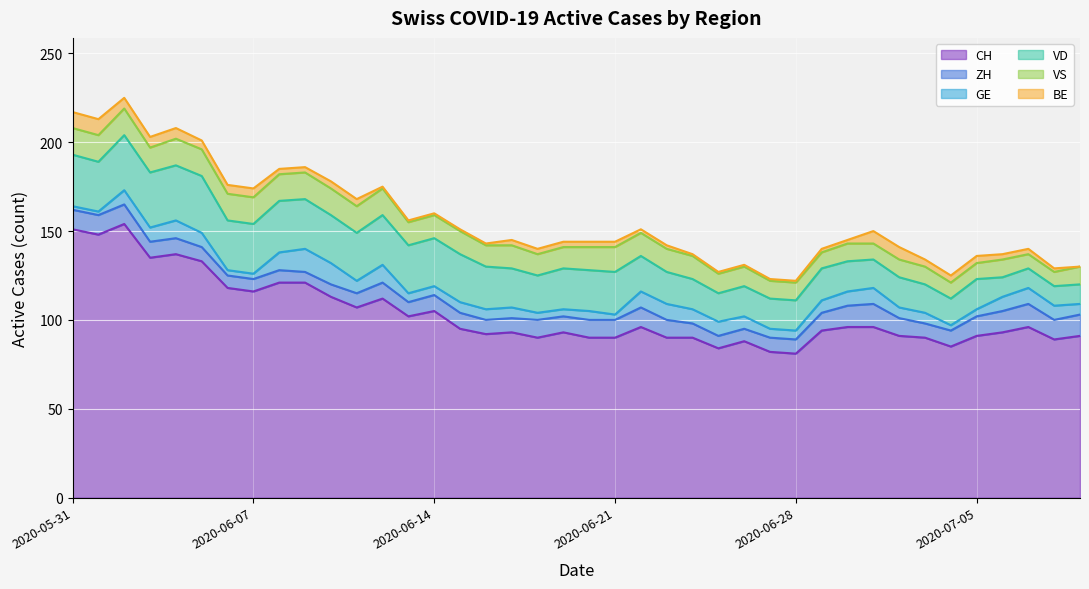

The value of GE at 2020-06-03 is 12. True or false?

False